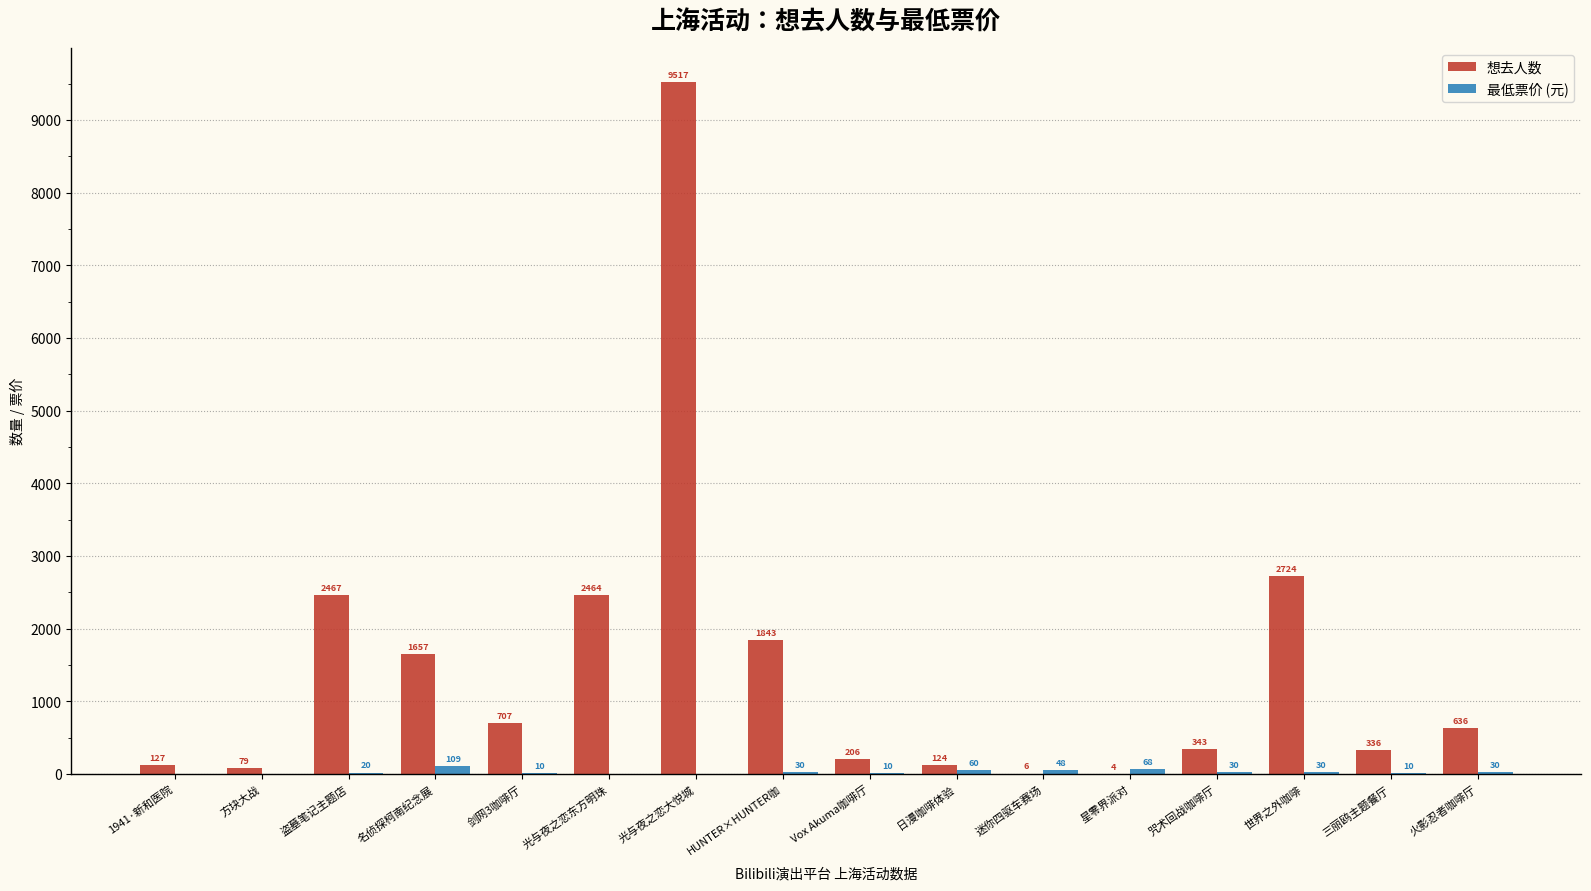

What is the sum of all 最低票价 (元) values?

455